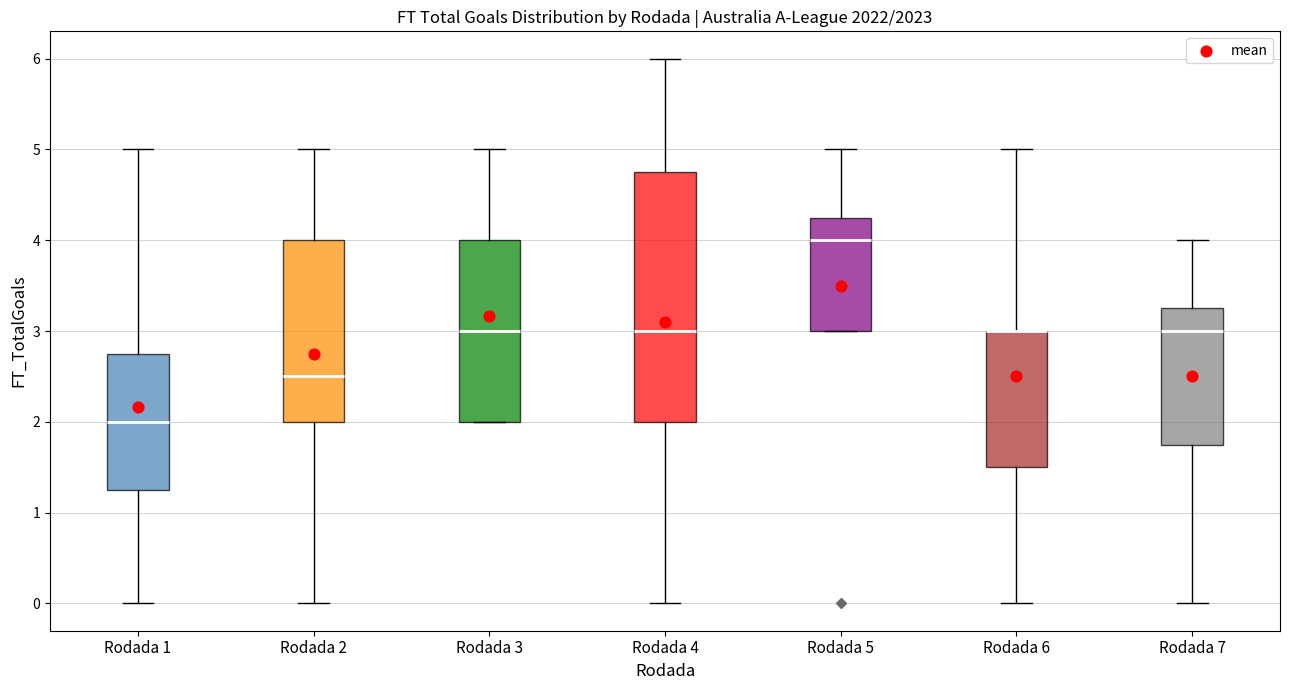

Reading left to right, transcribe this box plot: for each box, give where its median line is, the range the box spans, and where its two whiskers end, as read against the y-axis. The values are not printed on the chart, so give them approximately, as read against the axis.

Rodada 1: median 2.0, box 1.3 to 2.8, whiskers 0.0 to 5.0
Rodada 2: median 2.5, box 2.0 to 4.0, whiskers 0.0 to 5.0
Rodada 3: median 3.0, box 2.0 to 4.0, whiskers 2.0 to 5.0
Rodada 4: median 3.0, box 2.0 to 4.8, whiskers 0.0 to 6.0
Rodada 5: median 4.0, box 3.0 to 4.3, whiskers 3.0 to 5.0
Rodada 6: median 3.0 (drawn on the box's upper edge), box 1.5 to 3.0, whiskers 0.0 to 5.0
Rodada 7: median 3.0, box 1.8 to 3.3, whiskers 0.0 to 4.0